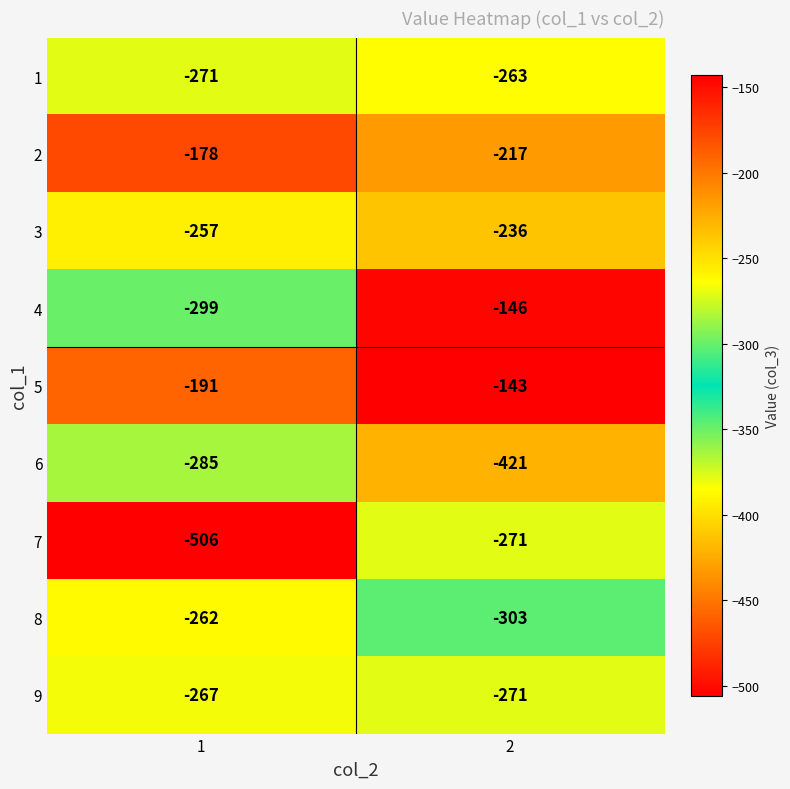

Reading right to left, transcribe all the data shown in this chart.

1: 2=-263	1=-271
2: 2=-217	1=-178
3: 2=-236	1=-257
4: 2=-146	1=-299
5: 2=-143	1=-191
6: 2=-421	1=-285
7: 2=-271	1=-506
8: 2=-303	1=-262
9: 2=-271	1=-267